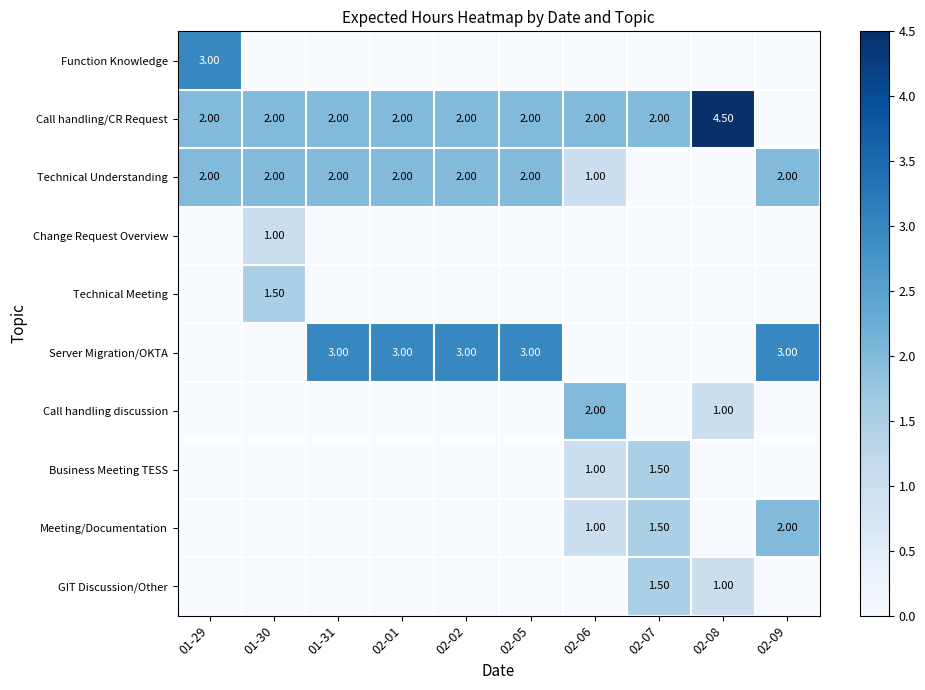

What is the difference between the Call handling/CR Request values at 02-08 and 01-31?

2.5